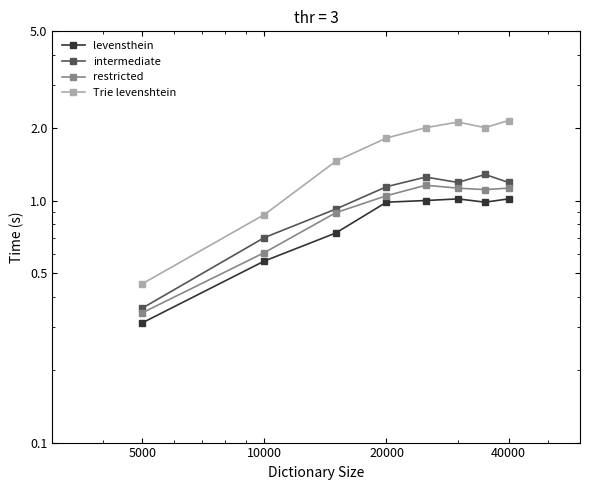

How many interior local valleys does the levensthein series have?

1